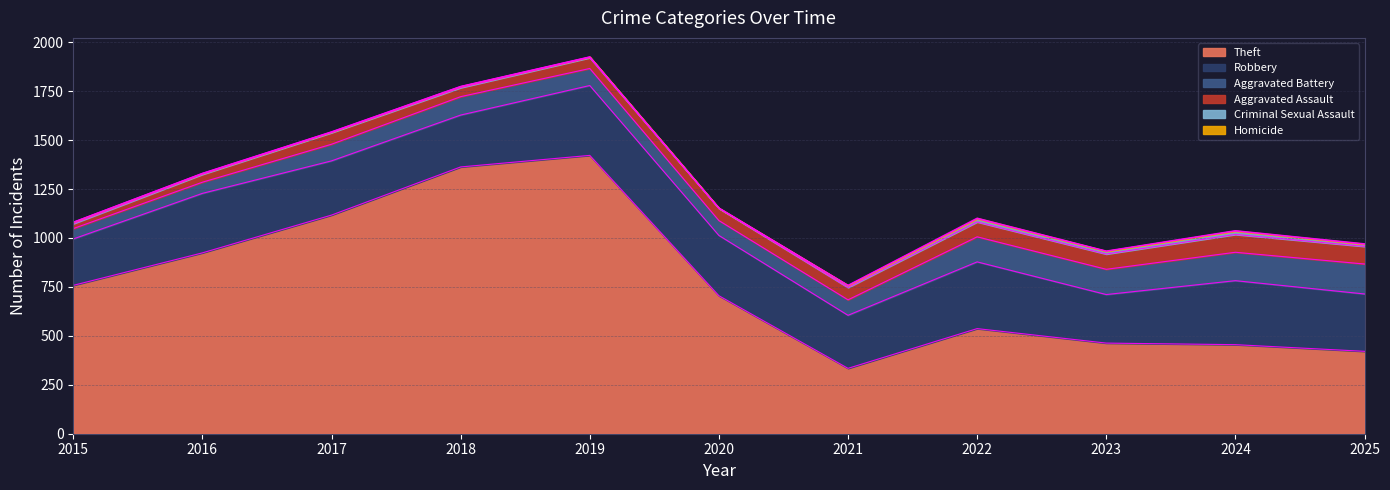

What is the maximum value for Theft?

1422